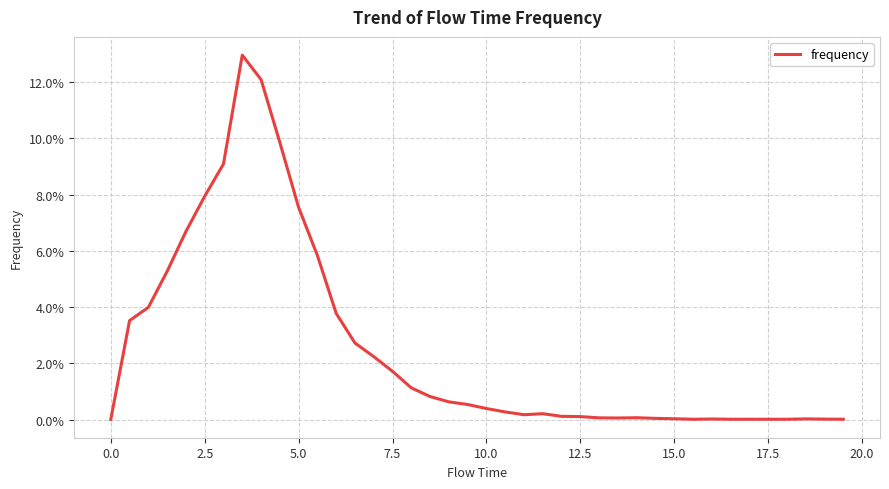

Does the chart display data point markers on the line(s)?

No